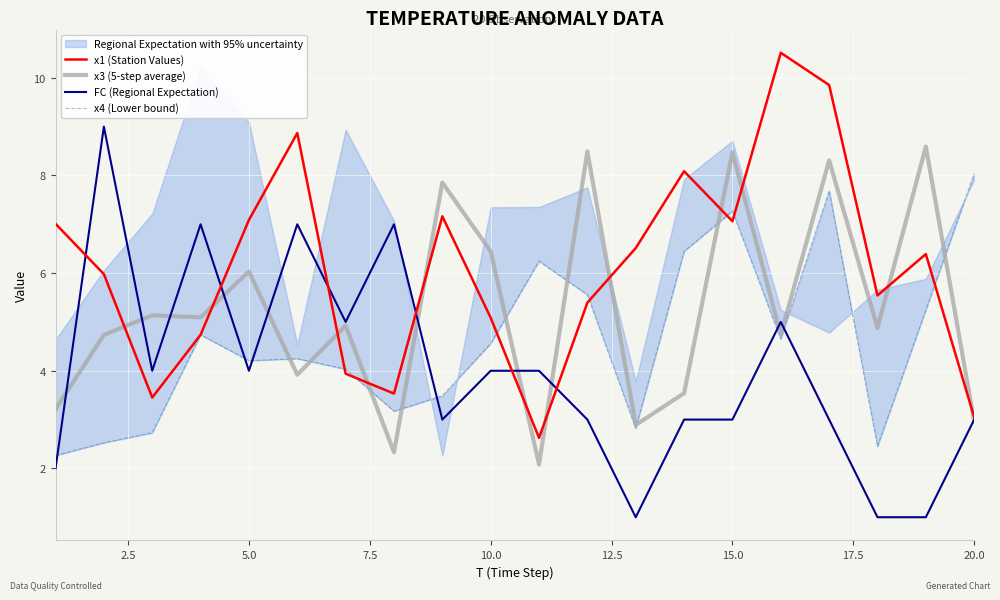

What is the average value of the x1 (Station Values) series?

6.1